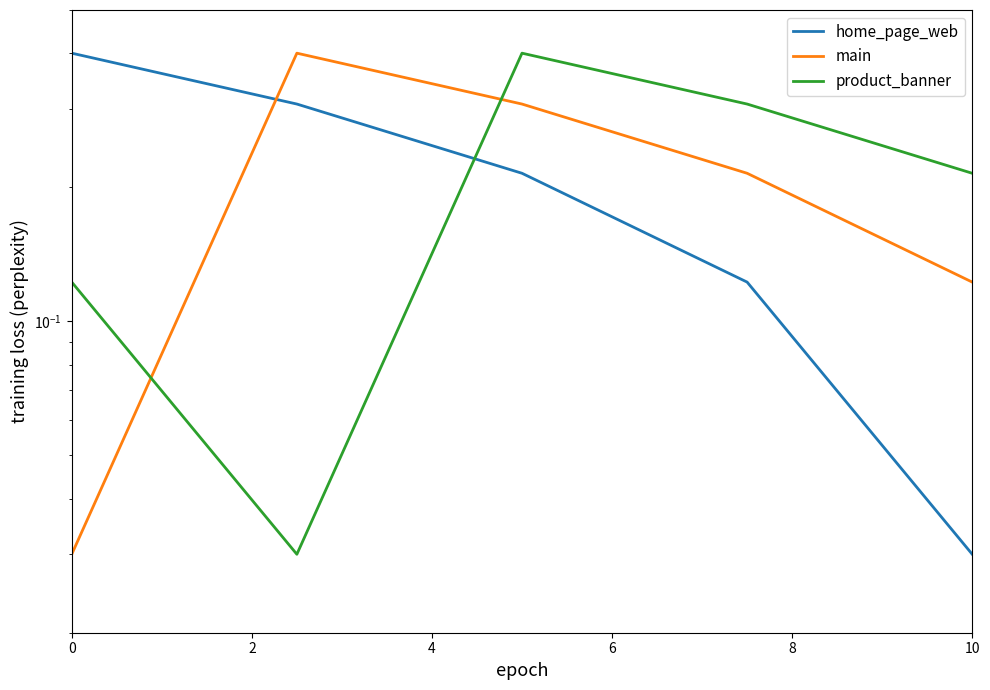

Is it true that product_banner equals 0.5 at 4?

False